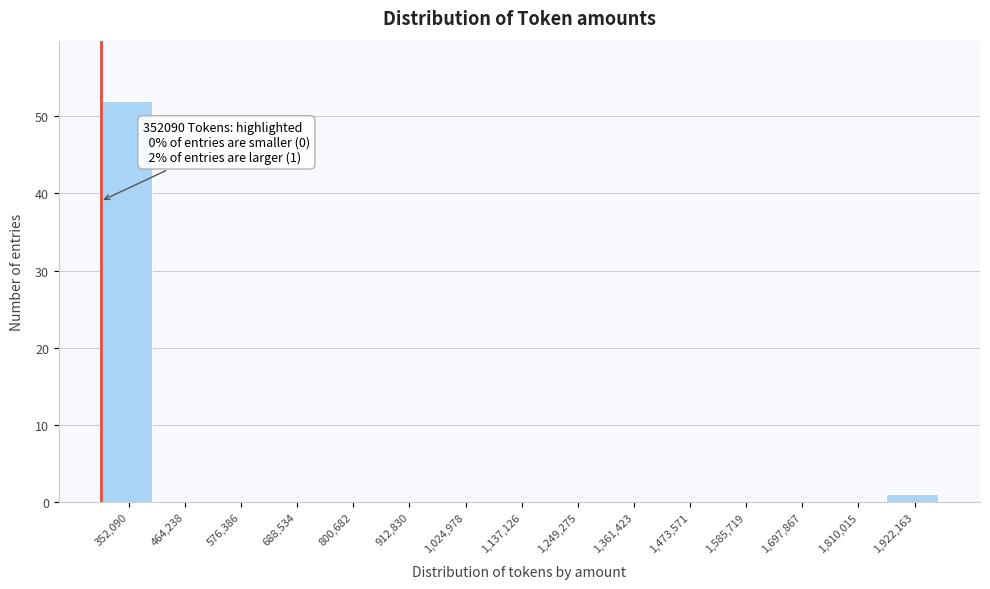

Reading right to left, extract all data points from this chart.

1,922,163=1	1,810,015=0	1,697,867=0	1,585,719=0	1,473,571=0	1,361,423=0	1,249,275=0	1,137,126=0	1,024,978=0	912,830=0	800,682=0	688,534=0	576,386=0	464,238=0	352,090=52